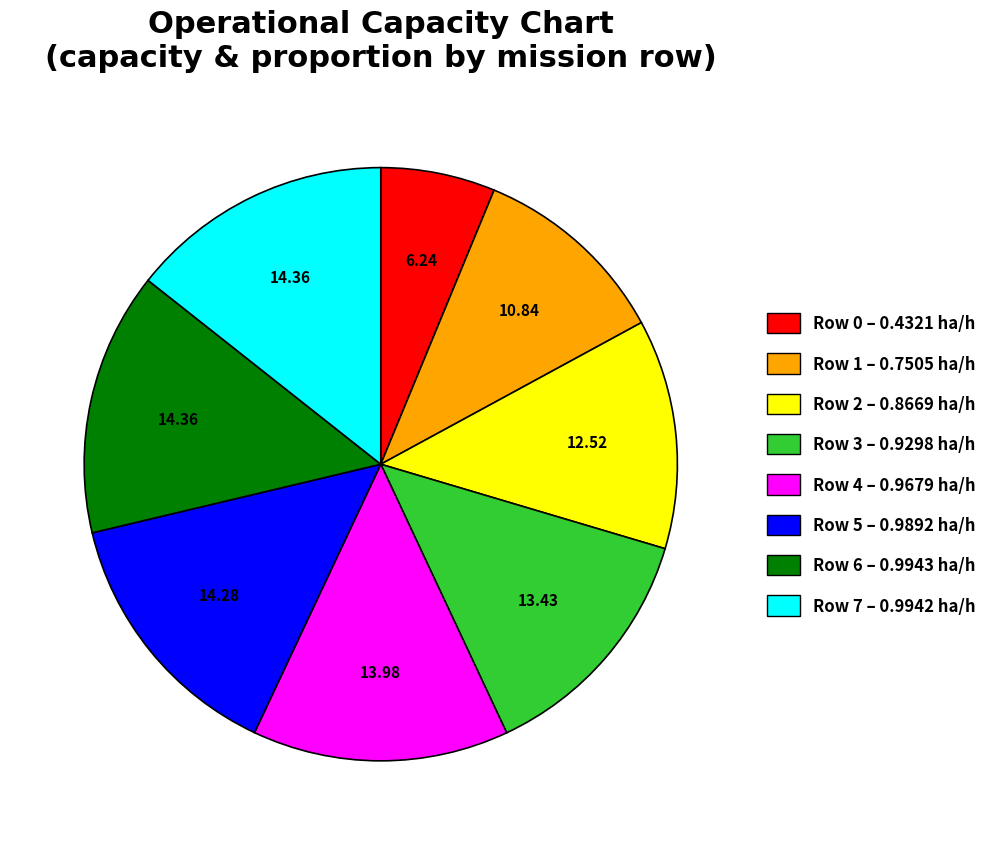

Is the sum of Row 5 and Row 1 greater than half?

No